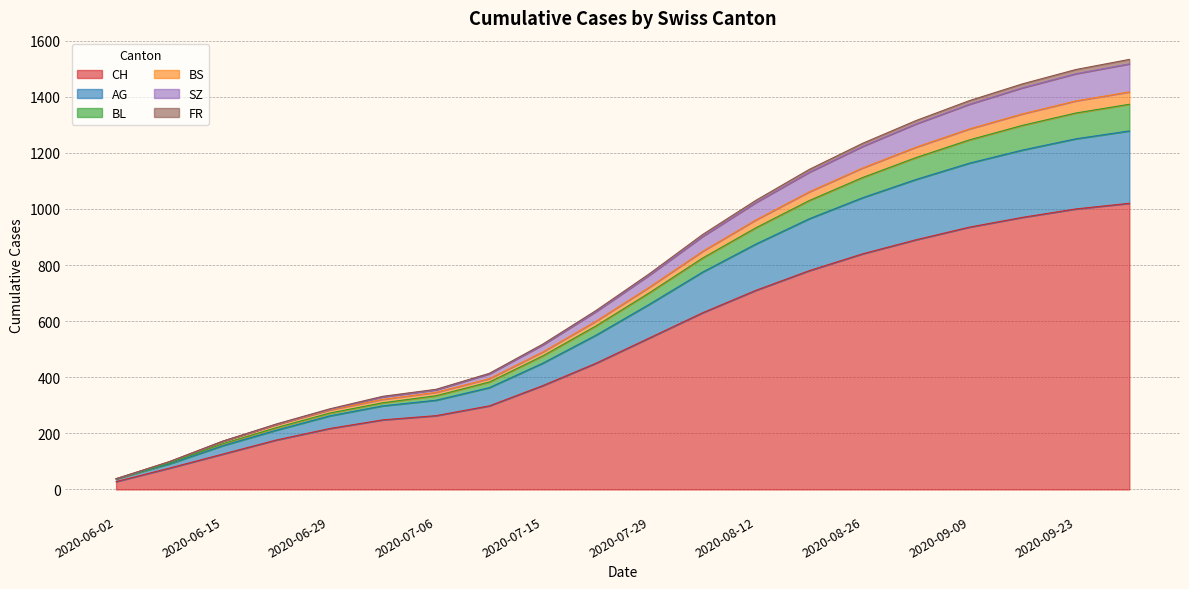

True or false: CH has more than 0 interior local peaks.

False